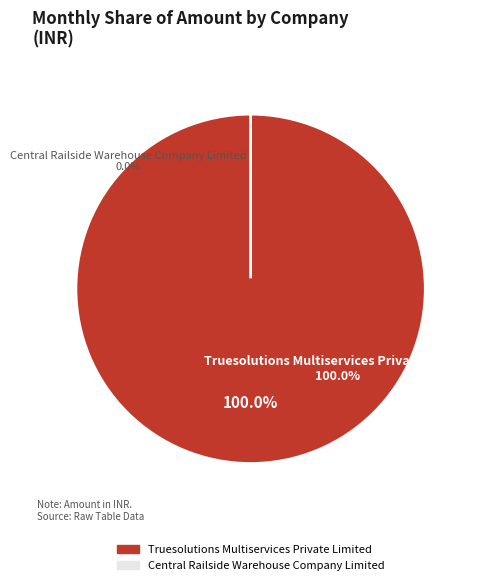

Rank the categories by value from highest to lowest.

Truesolutions Multiservices Private Limited, Central Railside Warehouse Company Limited